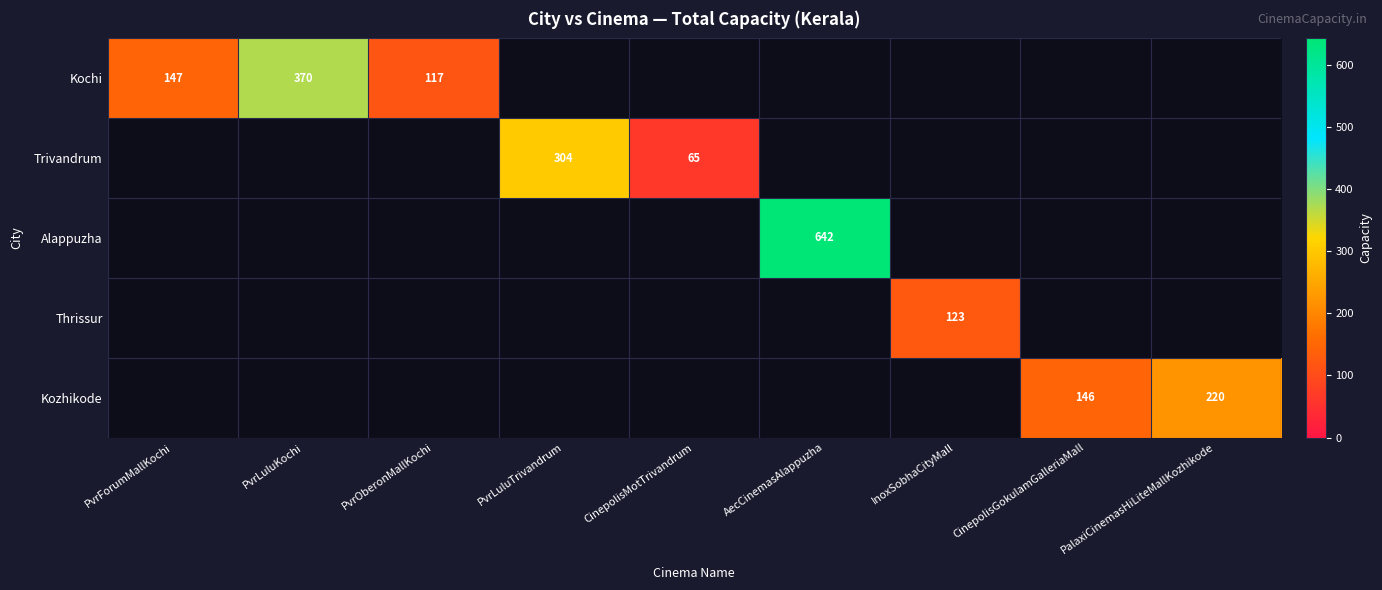

True or false: Trivandrum has a value of 36 at CinepolisMotTrivandrum.

False